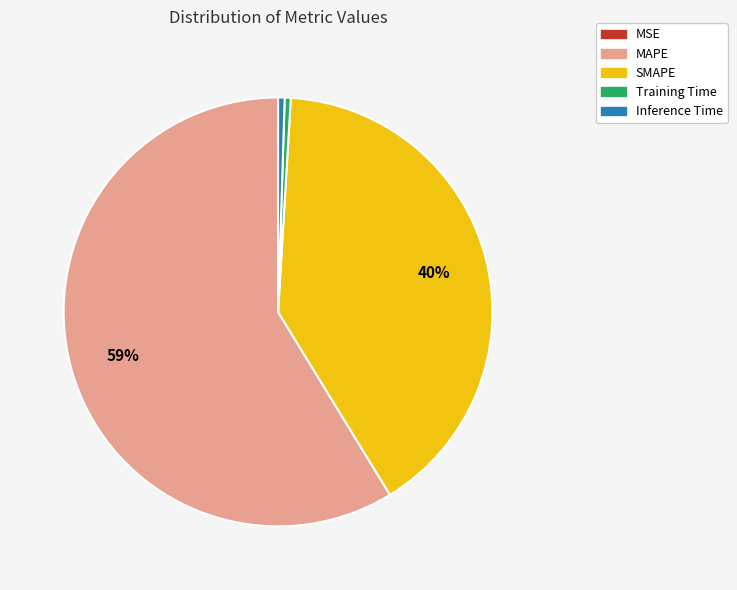

To the nearest percent, what percentage of the pie is SMAPE?

40%